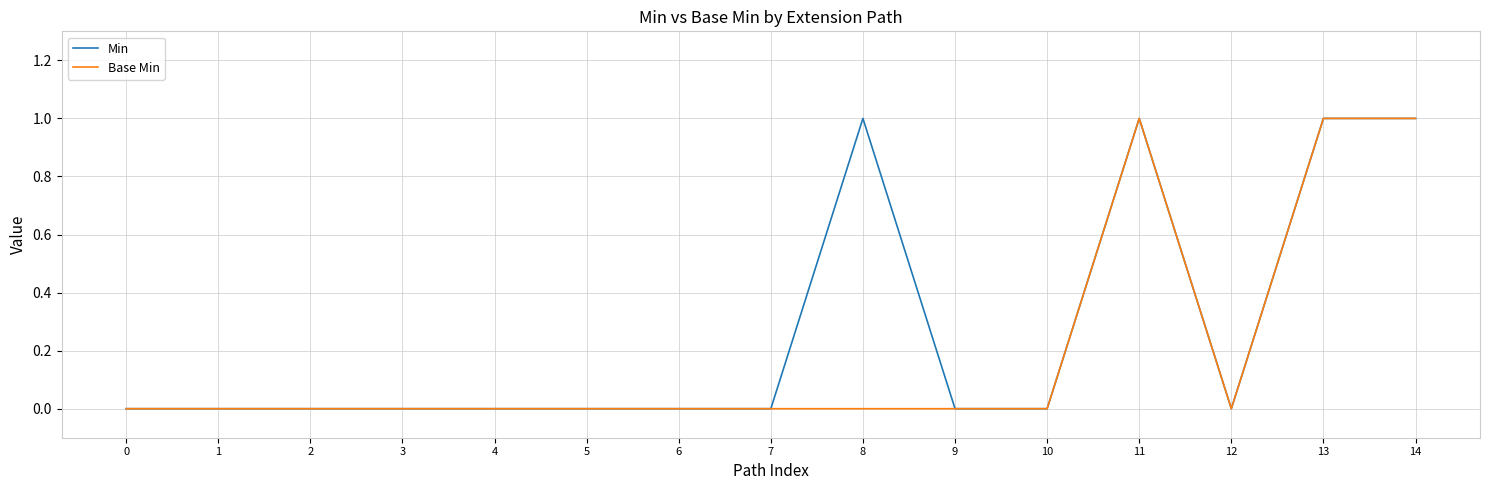

Which series has the largest total across all categories?

Min